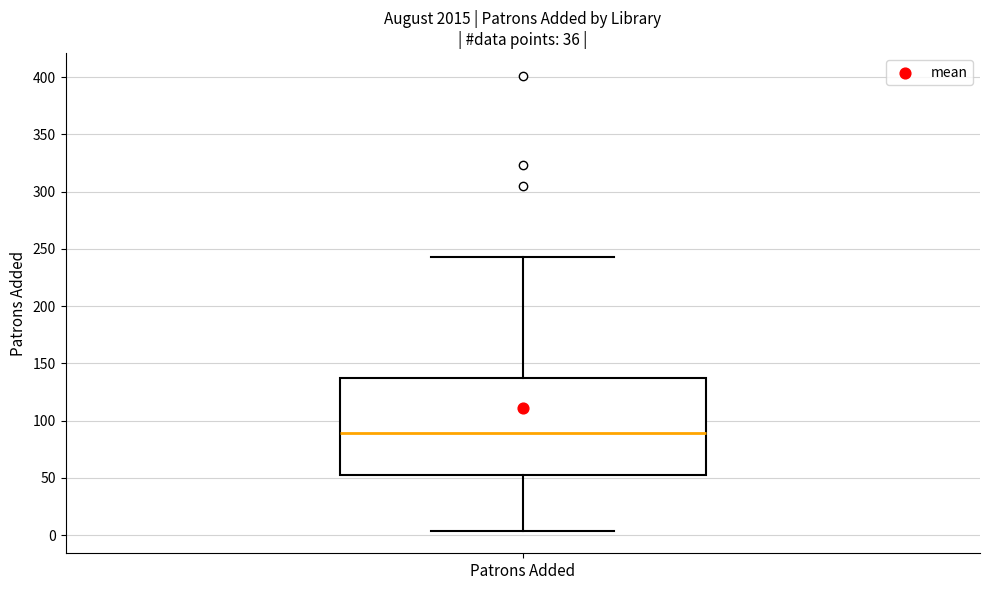

Transcribe this box plot: give where the median line is, the range the box spans, and where the two whiskers end, as read against the y-axis. The values are not printed on the chart, so give them approximately, as read against the axis.

median 90, box 50 to 135, whiskers 5 to 245